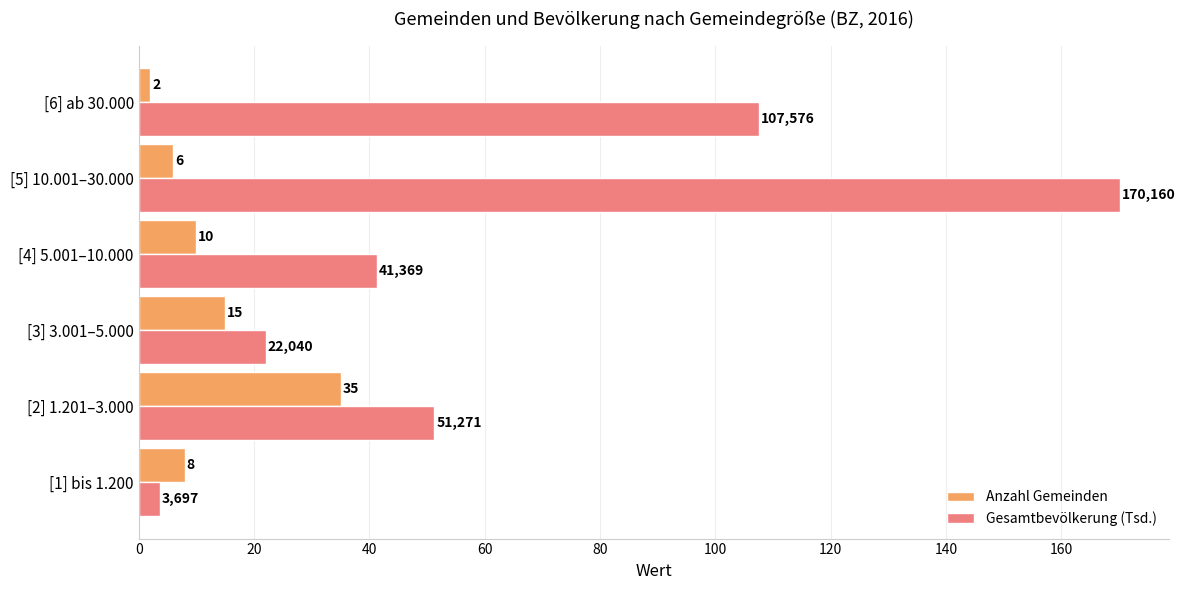

Which series has the largest range (max minus min)?

Gesamtbevölkerung (Tsd.)